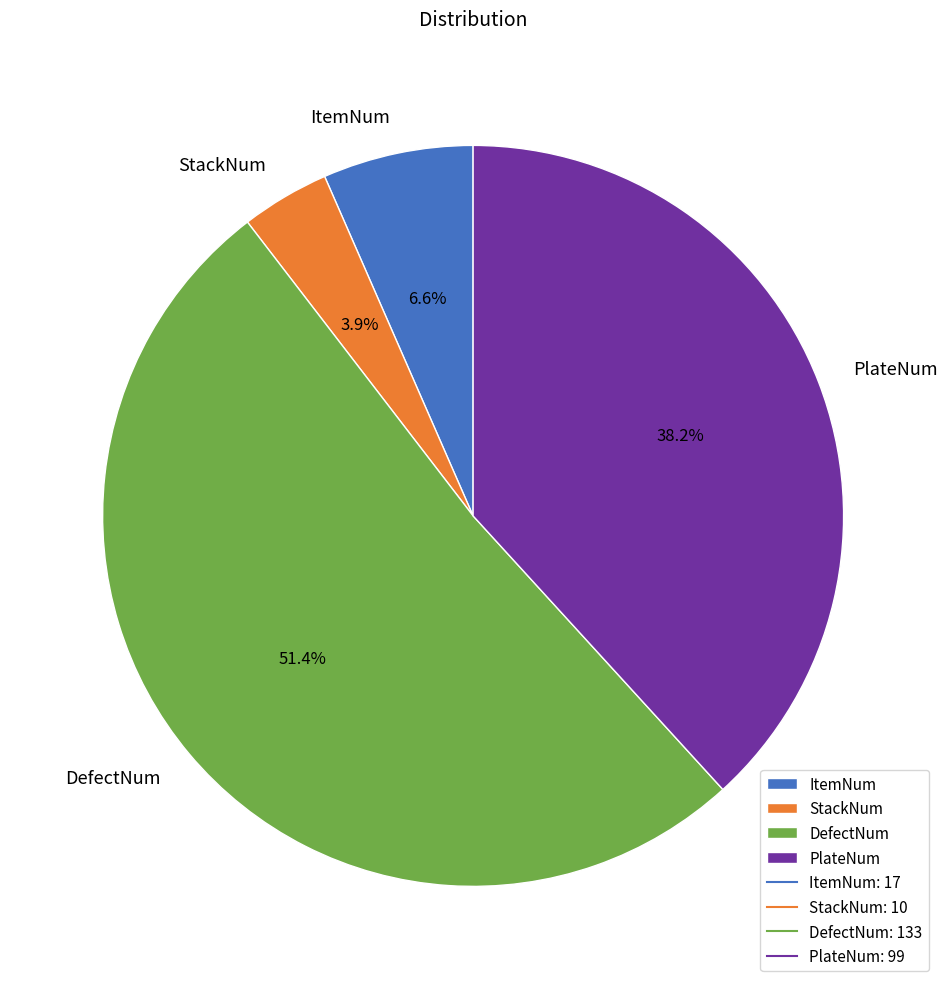

To the nearest percent, what portion does PlateNum represent?

38%